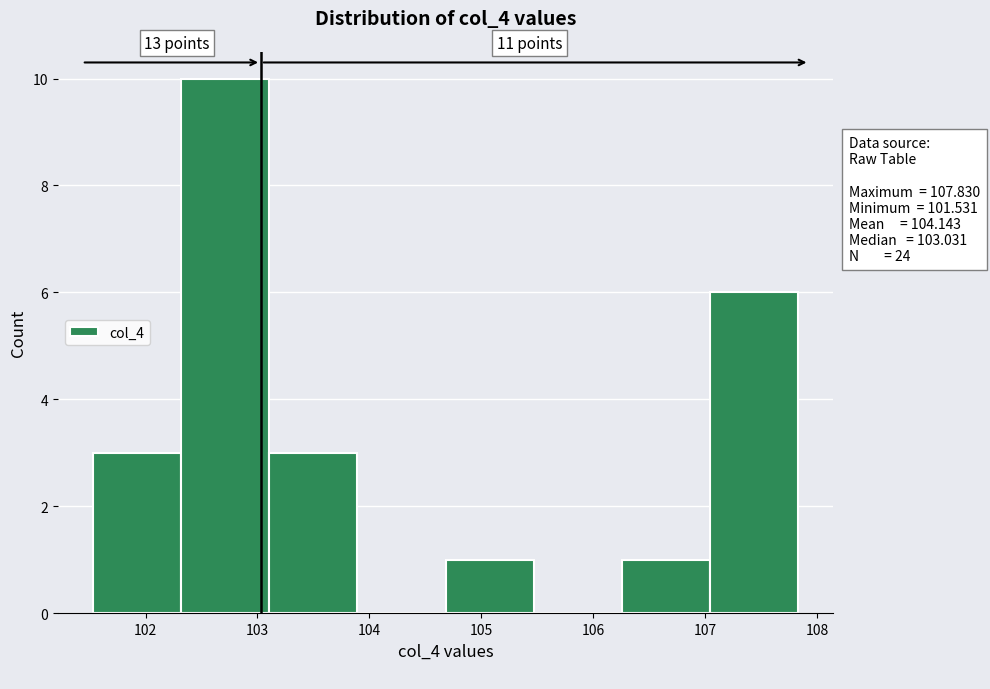

Which range on the x-axis has the tallest bar?

102.3 to 103.1